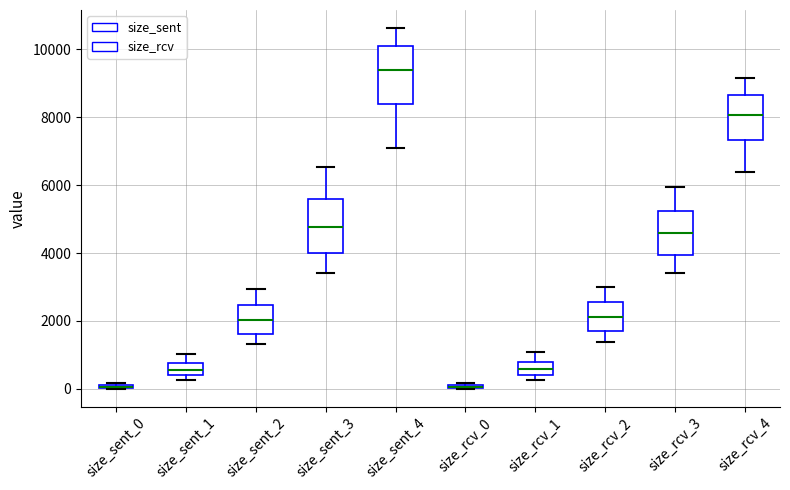

Where does the median line of the box for size_rcv_1 sit on the y-axis? The values are not printed on the chart, so give them approximately, as read against the axis.

600